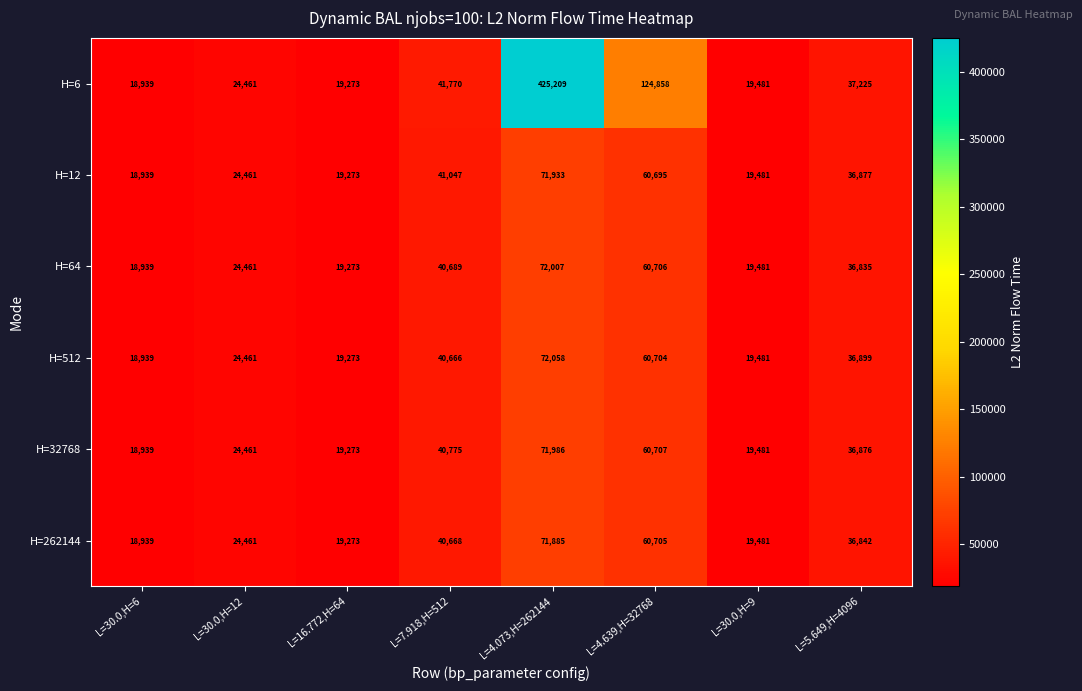

What is the spread (max minus min) of values at L=5.649,H=4096?

390